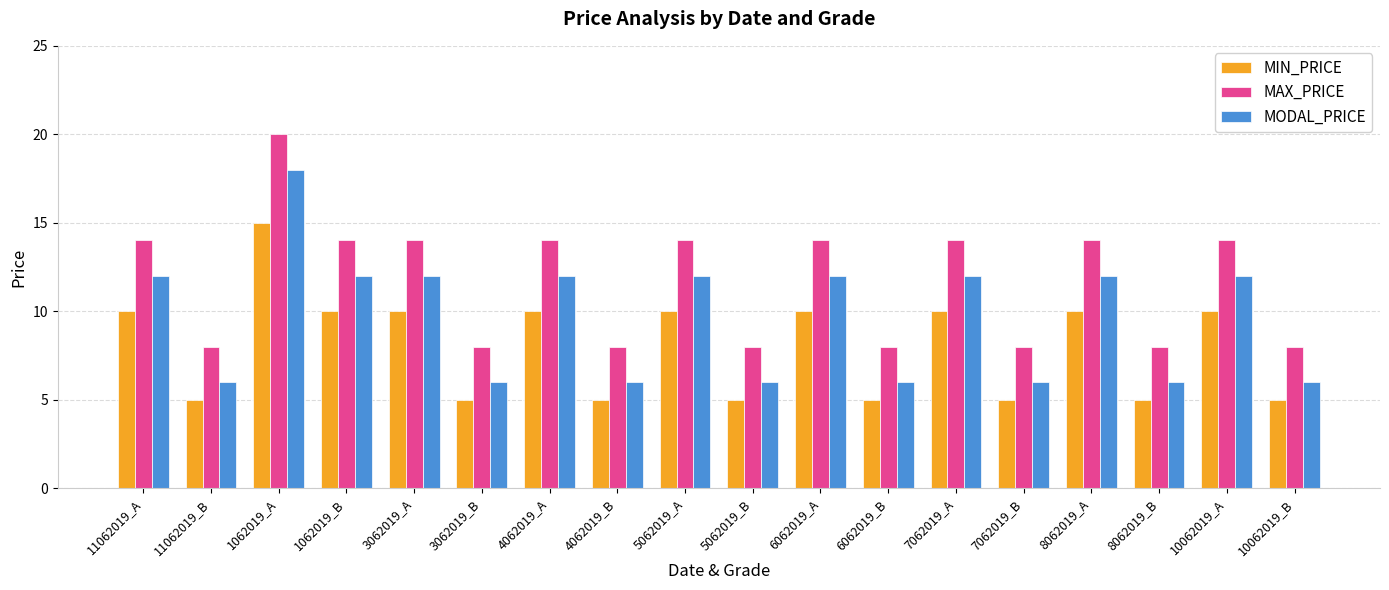

What is the difference between the second highest and minimum values in the MAX_PRICE series?

6